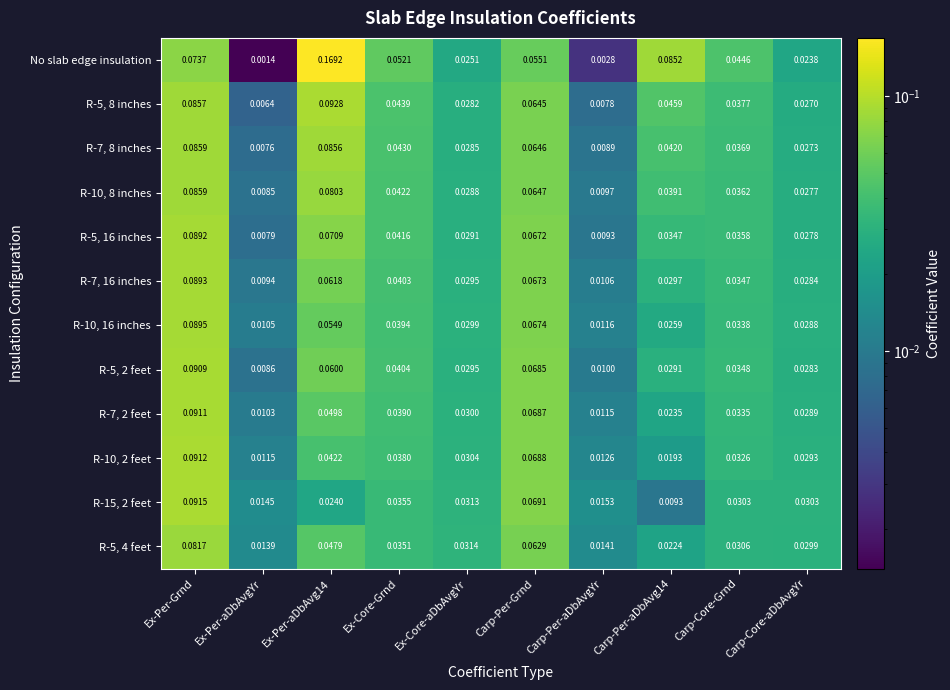

Where is R-5, 8 inches nearest to the value 0?

Ex-Per-aDbAvgYr